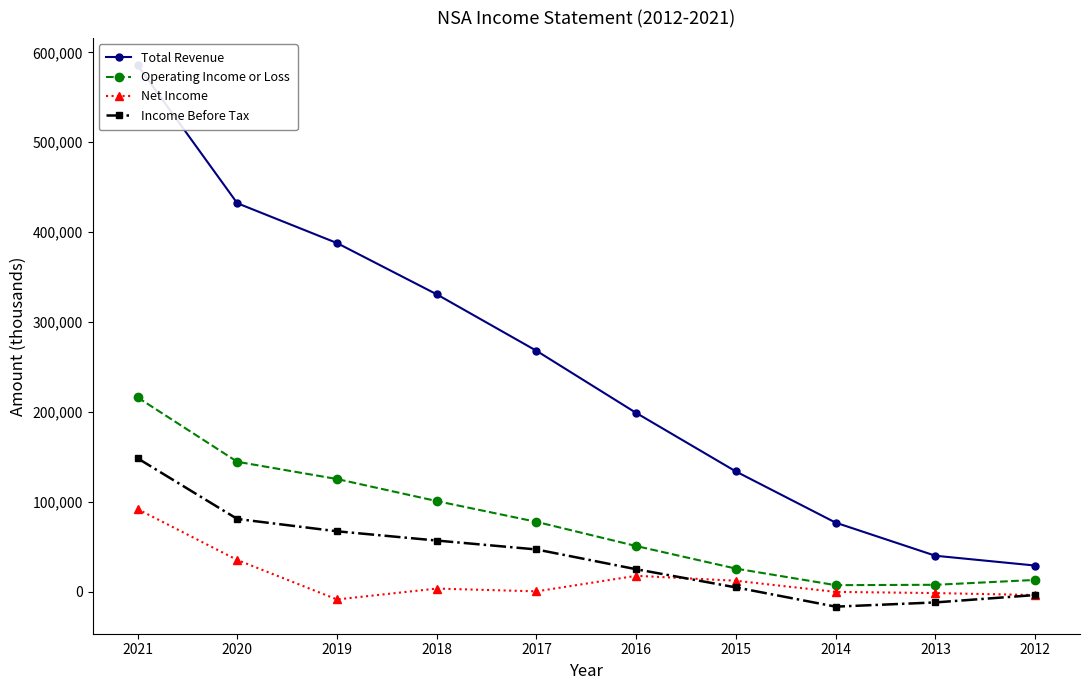

True or false: Income Before Tax and Operating Income or Loss intersect in this chart.

False